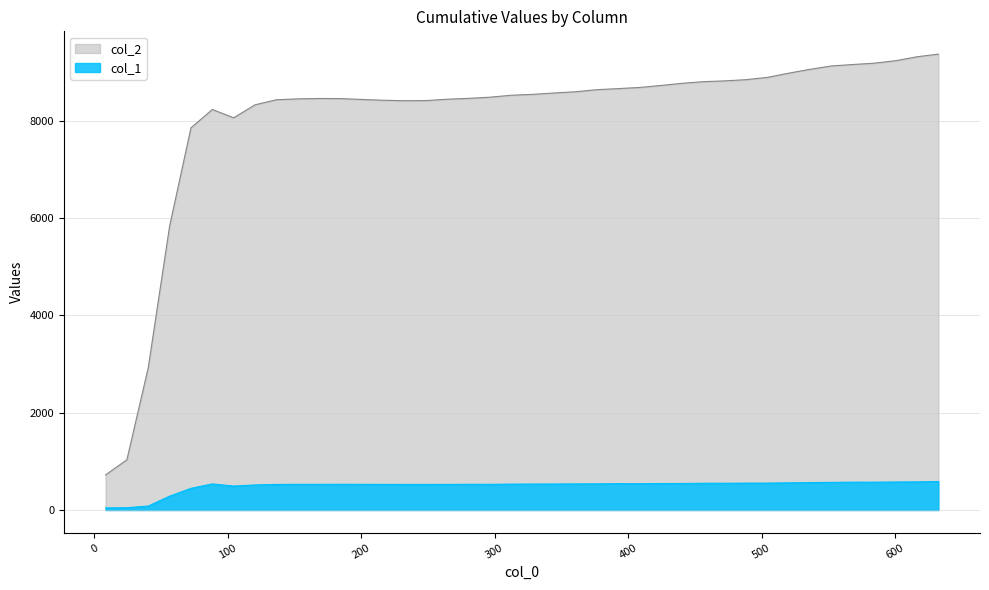

What are all the series names shown in the legend?

col_2, col_1